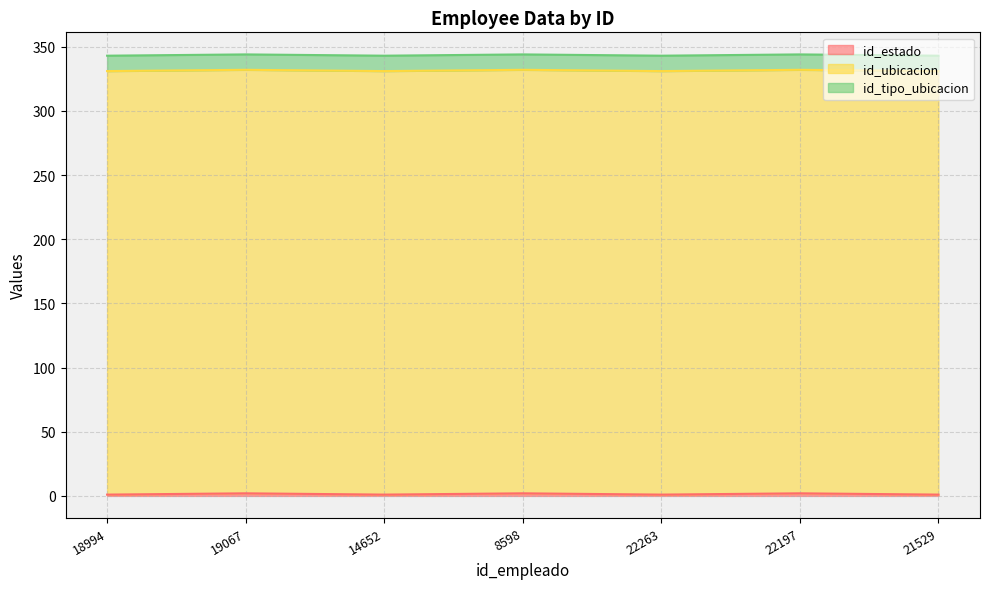

Which series has the widest spread of values?

id_estado